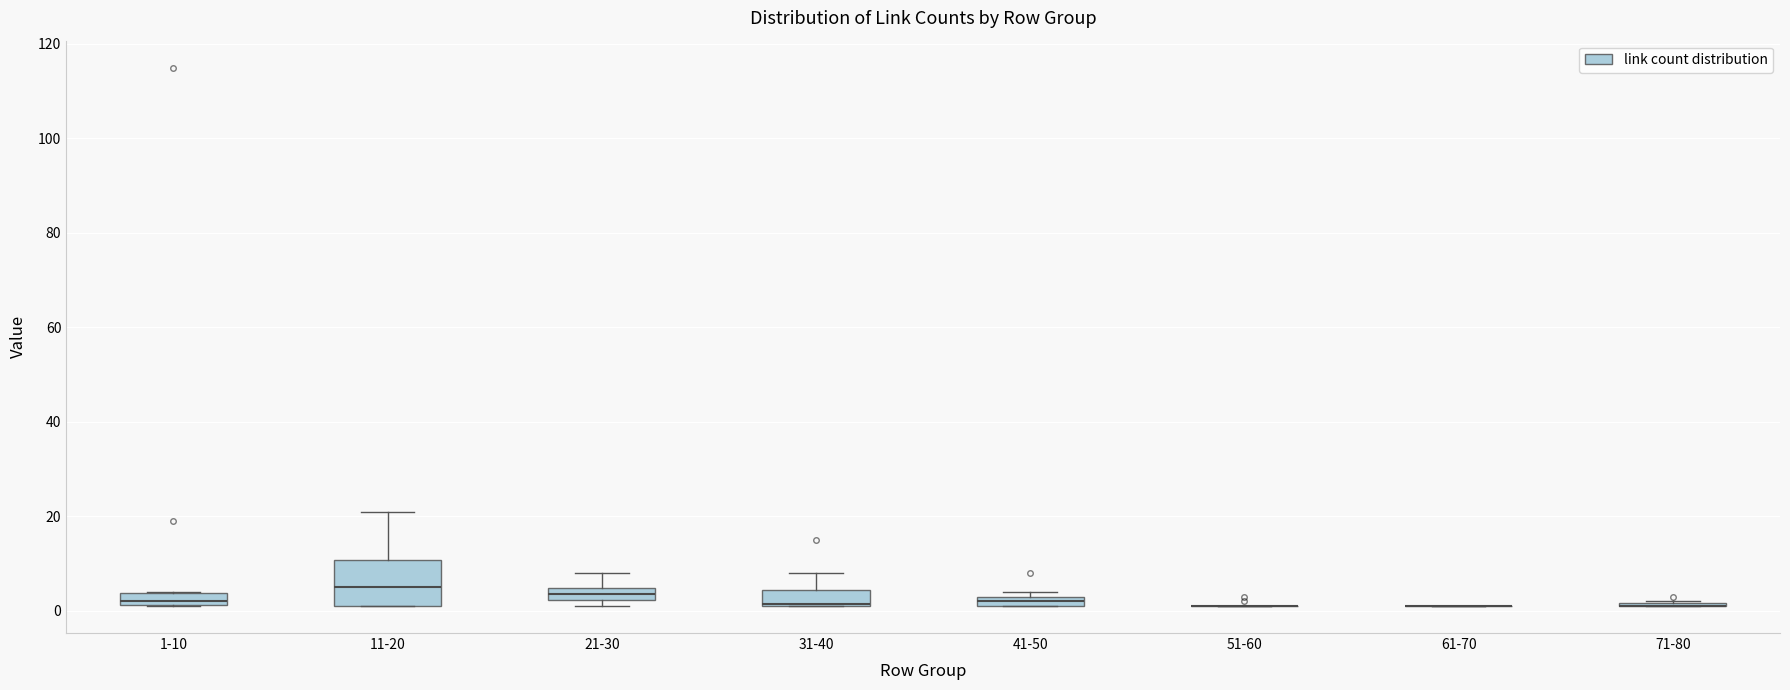

Which box is the tallest, from its lower edge to its upper edge?

11-20